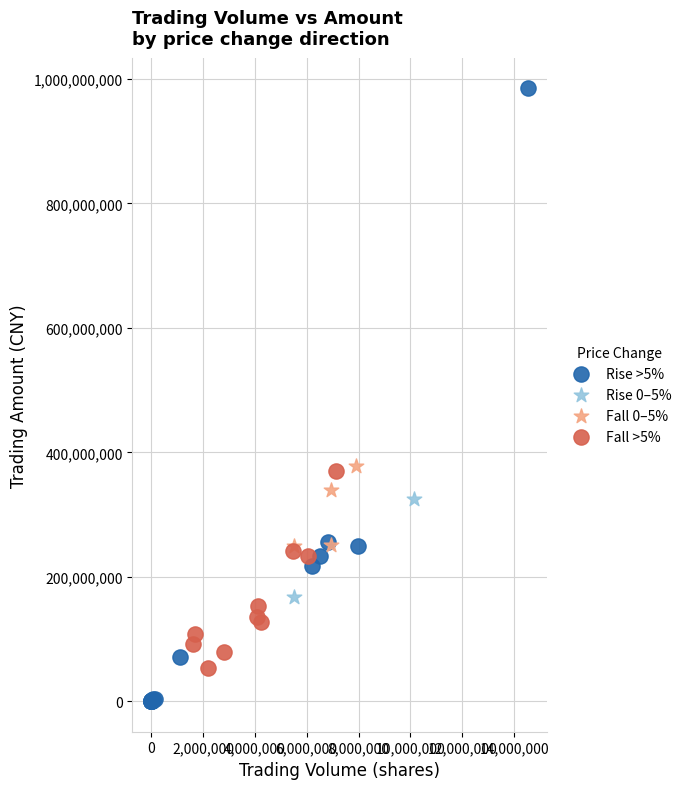

Which series has the largest Y range (max minus min)?

Rise >5%